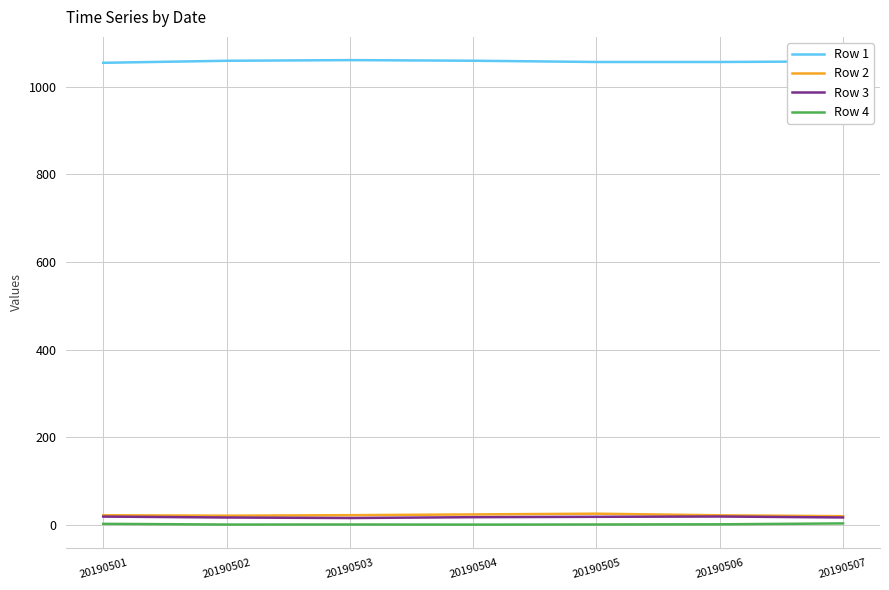

What are all the series names shown in the legend?

Row 1, Row 2, Row 3, Row 4